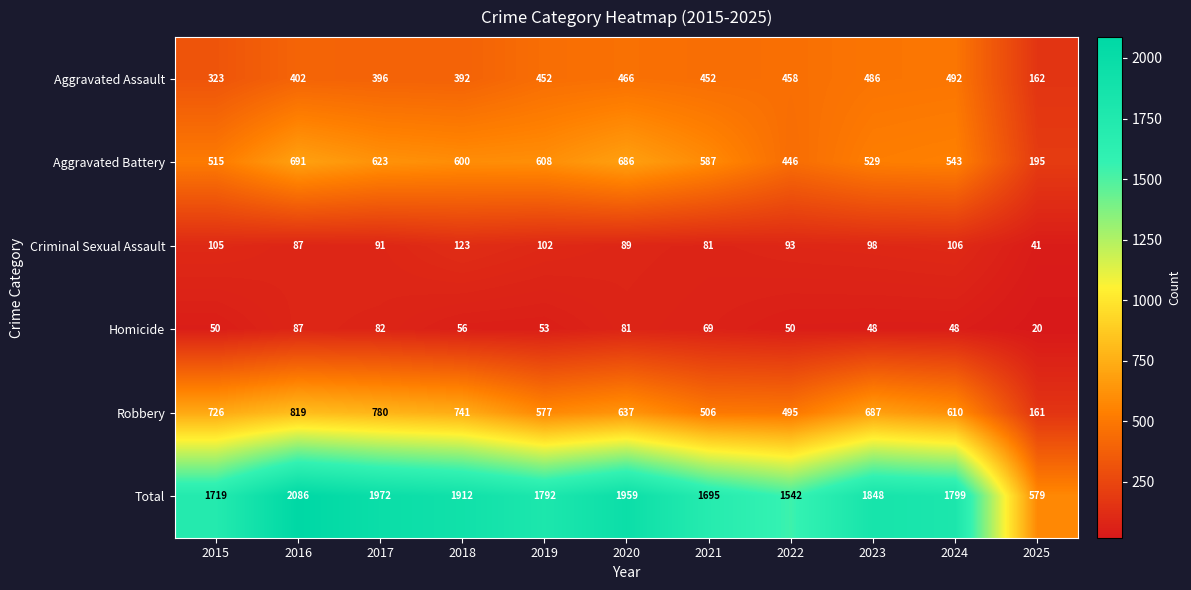

List the series in order of their peak value, highest first.

Total, Robbery, Aggravated Battery, Aggravated Assault, Criminal Sexual Assault, Homicide